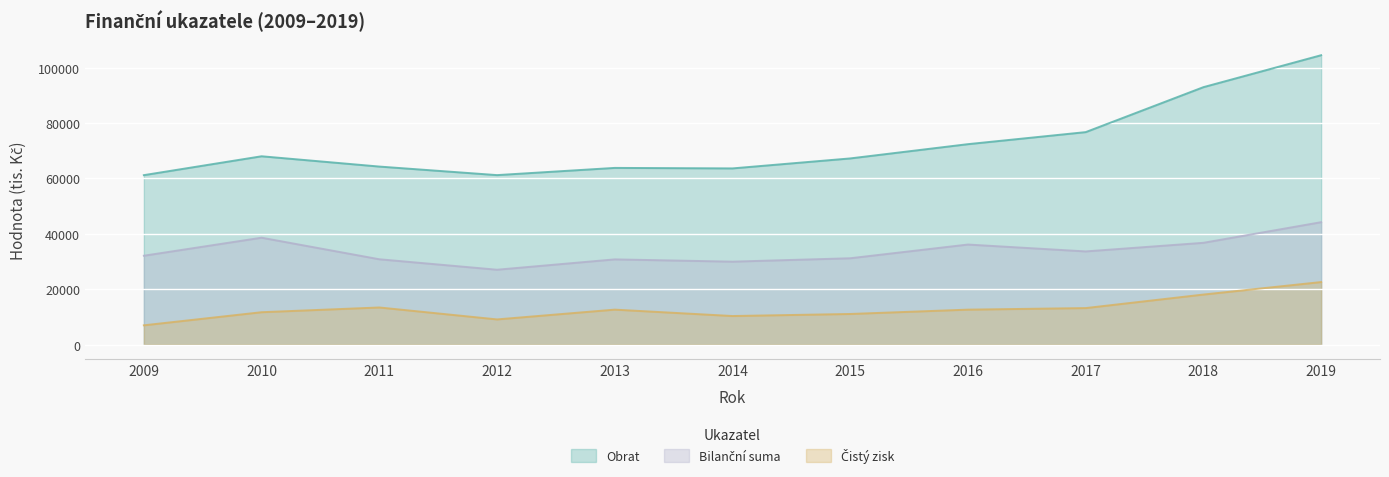

What is the minimum value for Bilanční suma?

27022